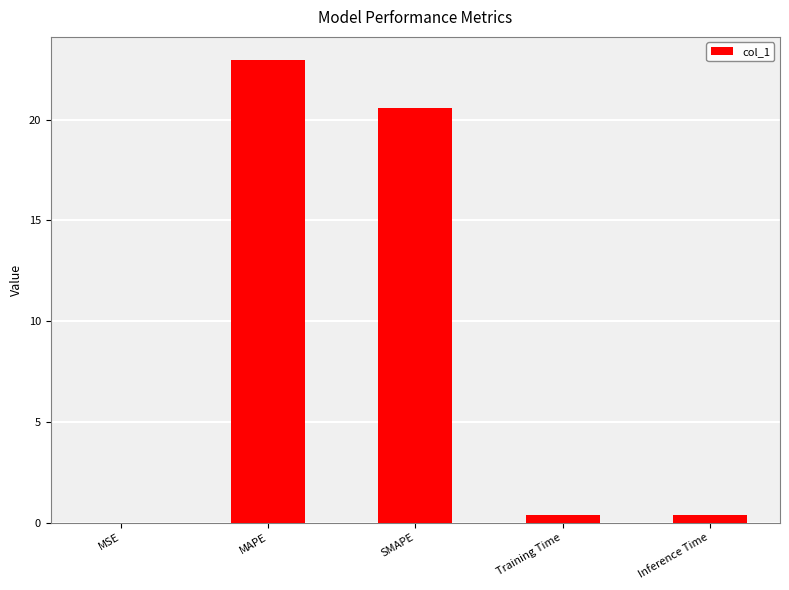

The chart shows a value of 23.0 at MAPE. True or false?

True